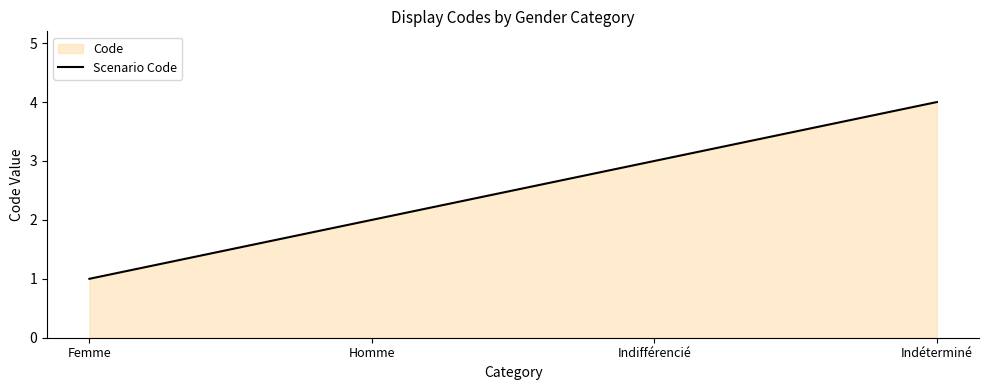

What is the sum of all values?

10